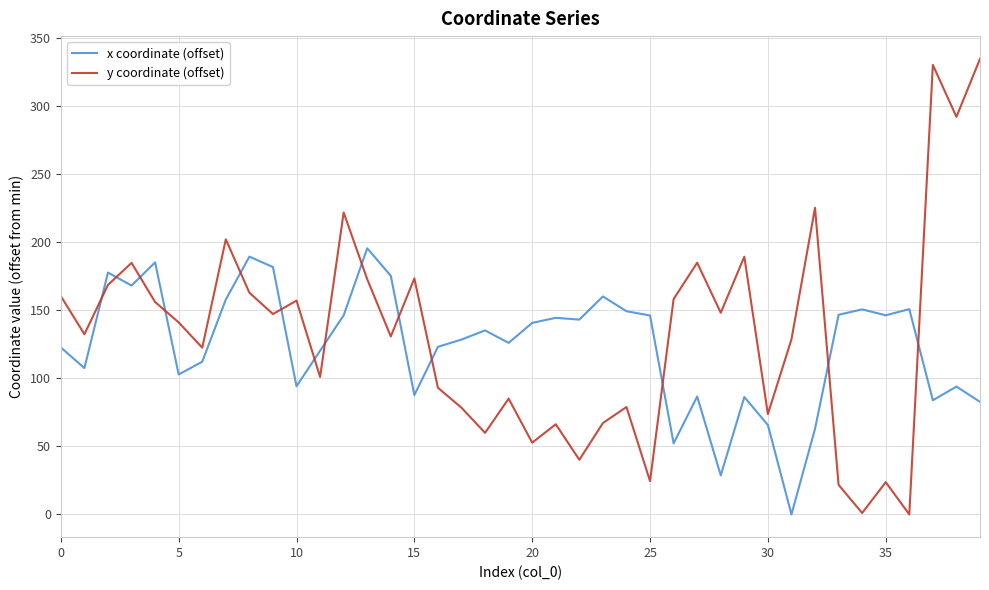

What is the difference between the maximum and minimum values in the y coordinate (offset) series?

334.5